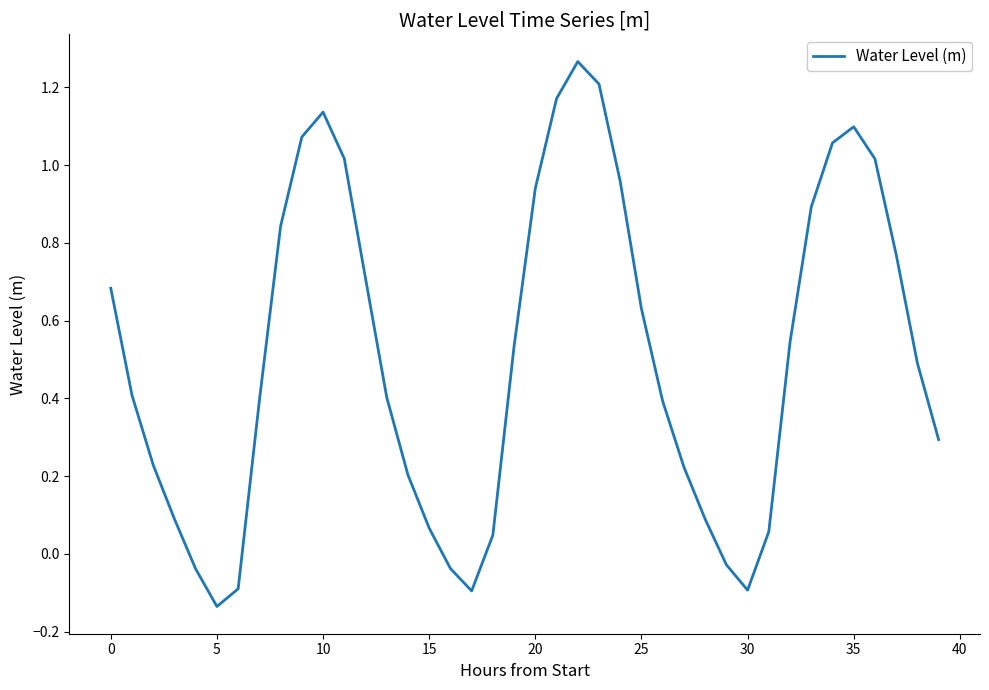

What is the difference between the maximum and minimum values?

1.4